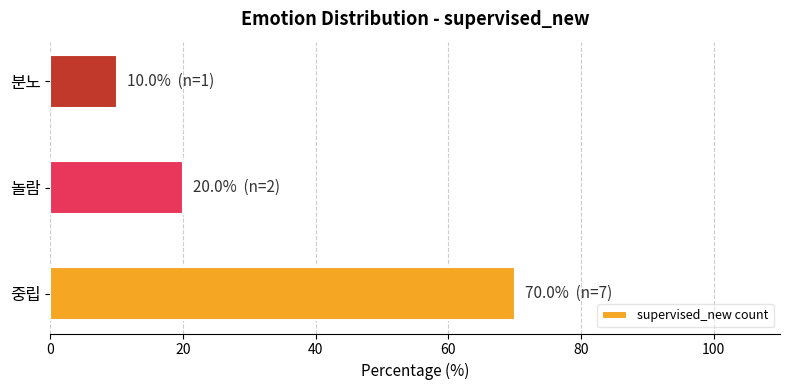

Which category has the lowest value across all series?

분노